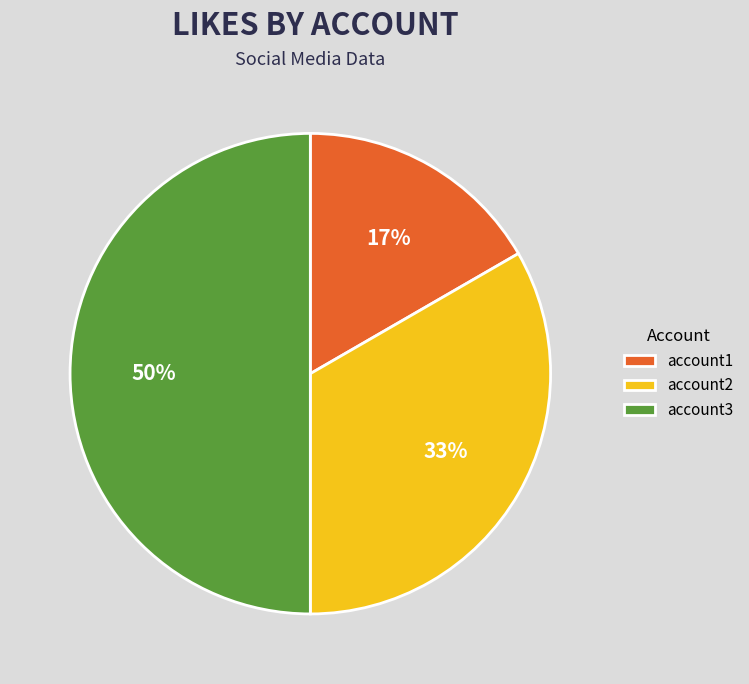

Is account1 the majority of the pie?

No